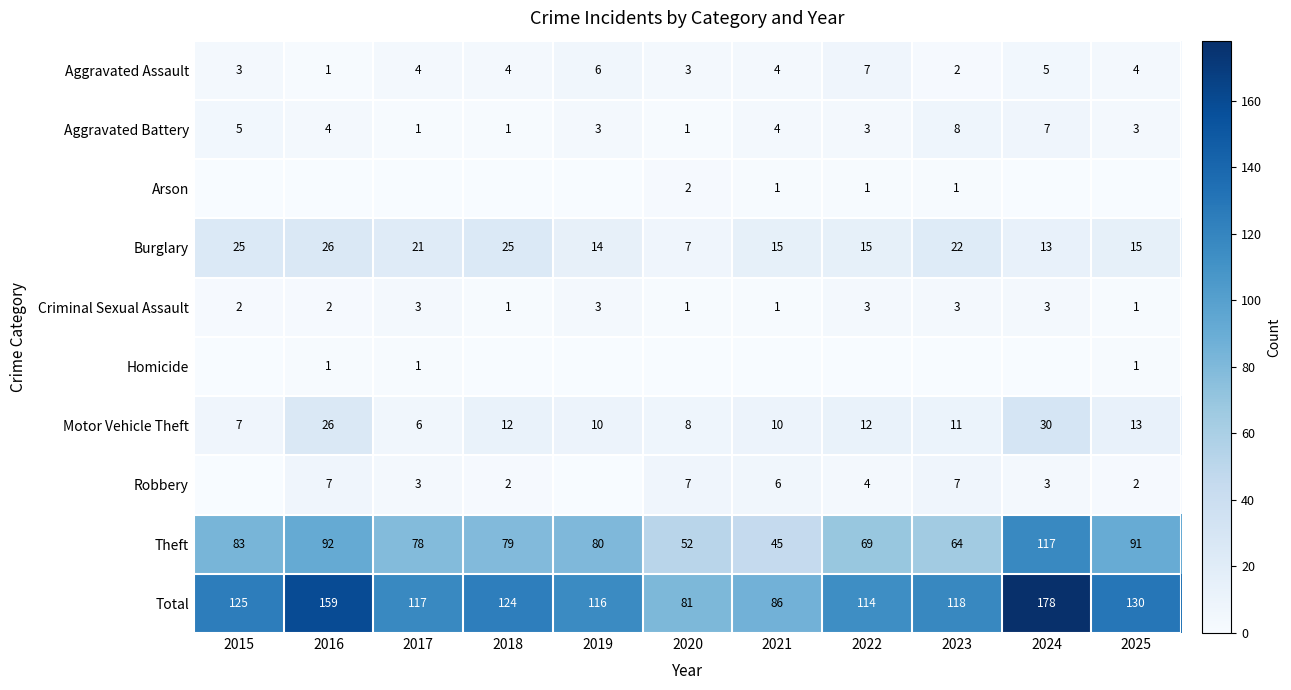

At how many categories does at least one series exceed 53?

11